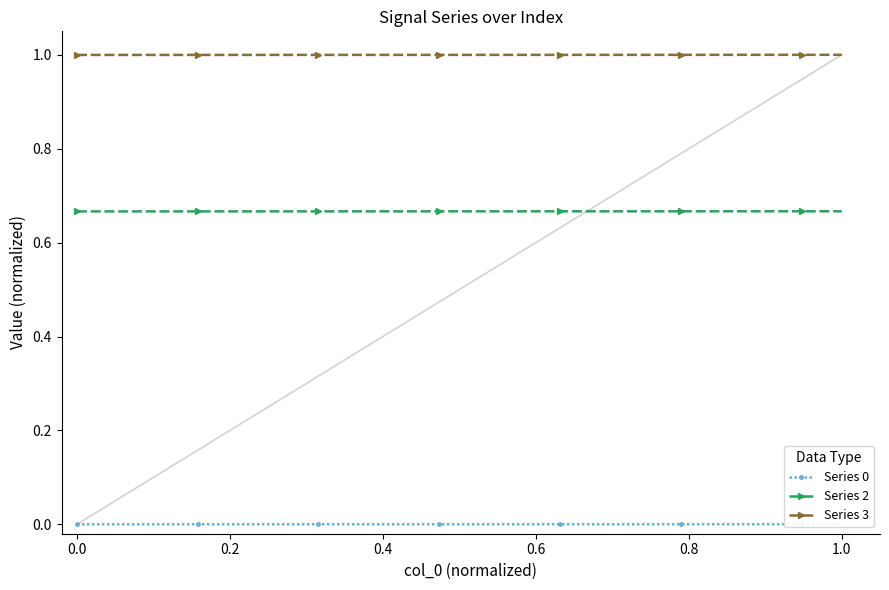

At which category is the sum across all series the highest?

1.0